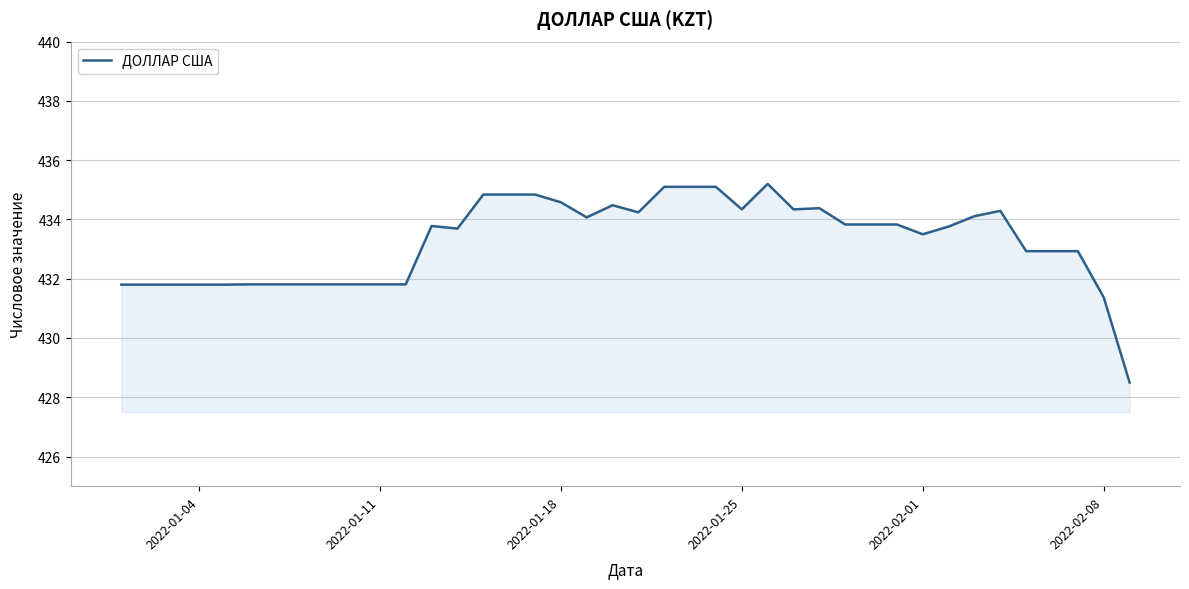

True or false: the data has more than 2 interior local peaks.

True